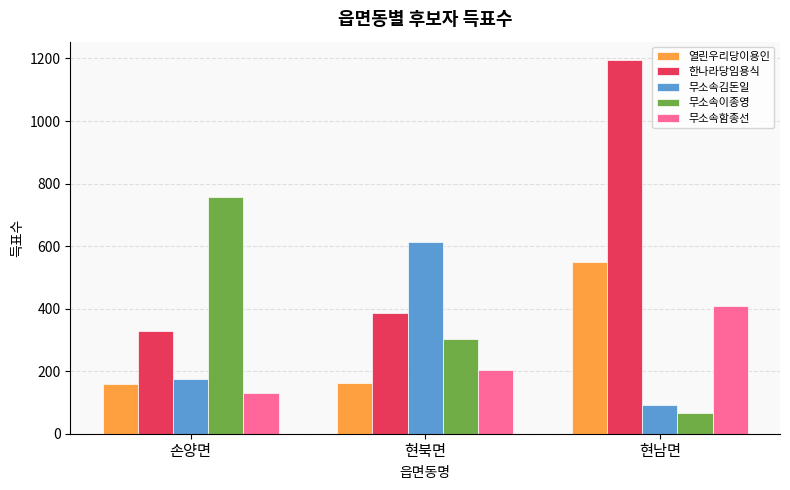

What position from the left is 현남면?

3